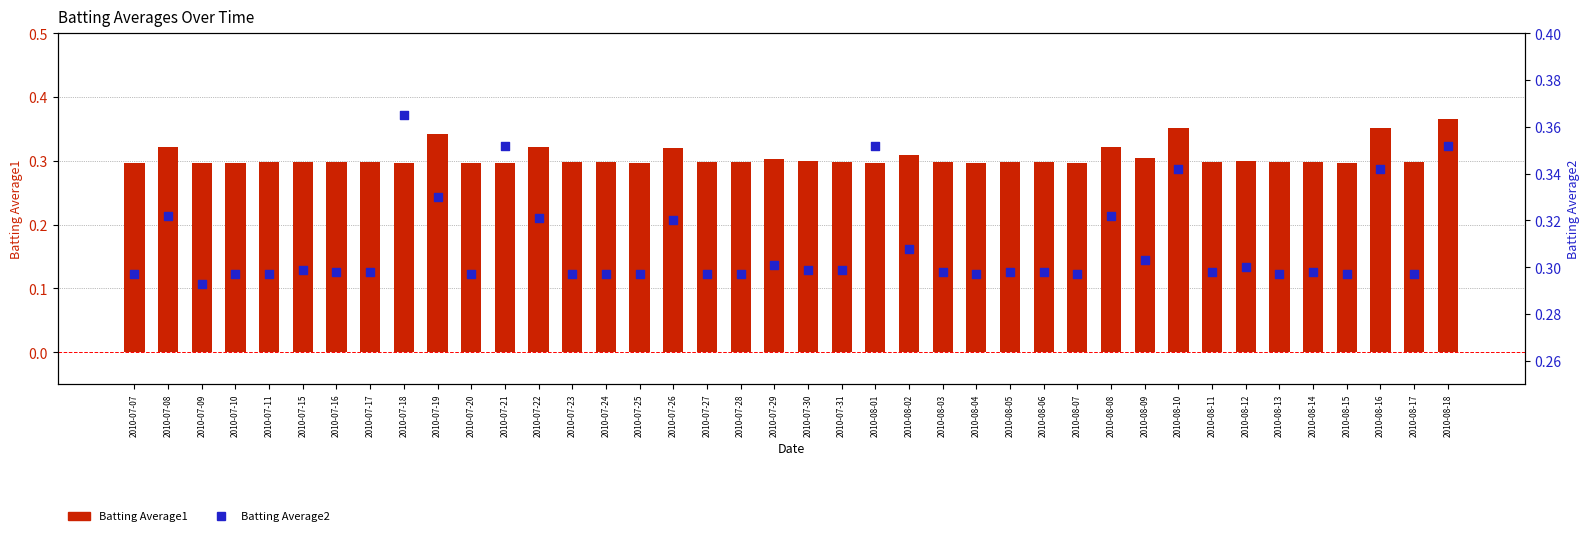

What are all the series names shown in the legend?

Batting Average1, Batting Average2